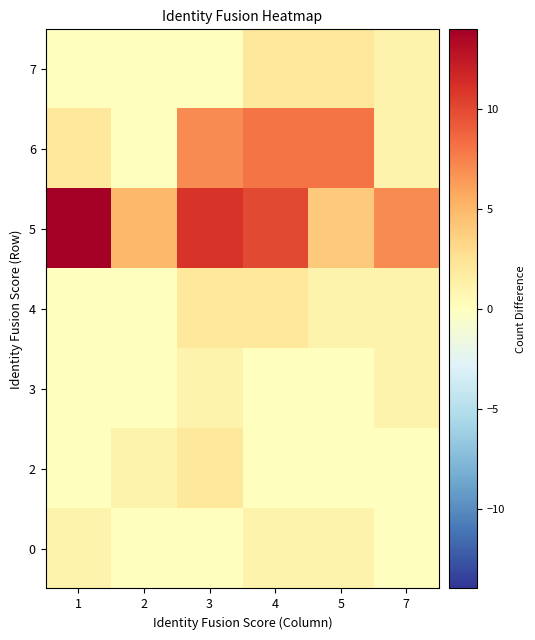

Reading left to right, list all the values displayed in this chart.

0: 1=1	2=0	3=0	4=1	5=1	7=0
2: 1=0	2=1	3=2	4=0	5=0	7=0
3: 1=0	2=0	3=1	4=0	5=0	7=1
4: 1=0	2=0	3=2	4=2	5=1	7=1
5: 1=14	2=5	3=11	4=10	5=4	7=7
6: 1=2	2=0	3=7	4=8	5=8	7=1
7: 1=0	2=0	3=0	4=2	5=2	7=1